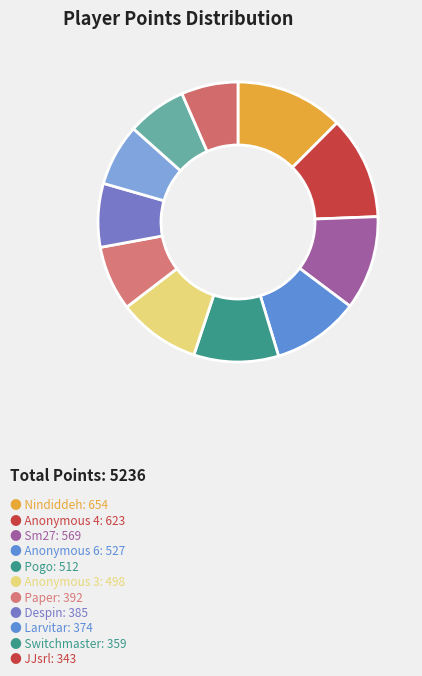

Count the number of slices in the pie.

11